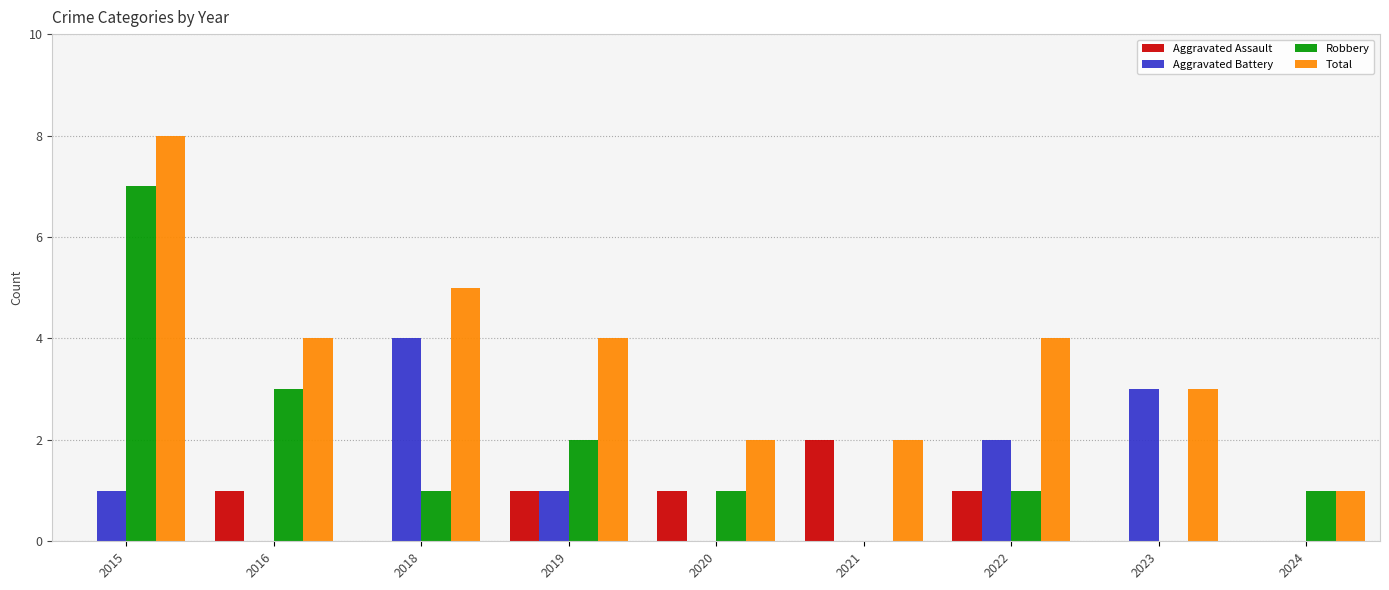

Where is Aggravated Battery nearest to the value 2?

2022